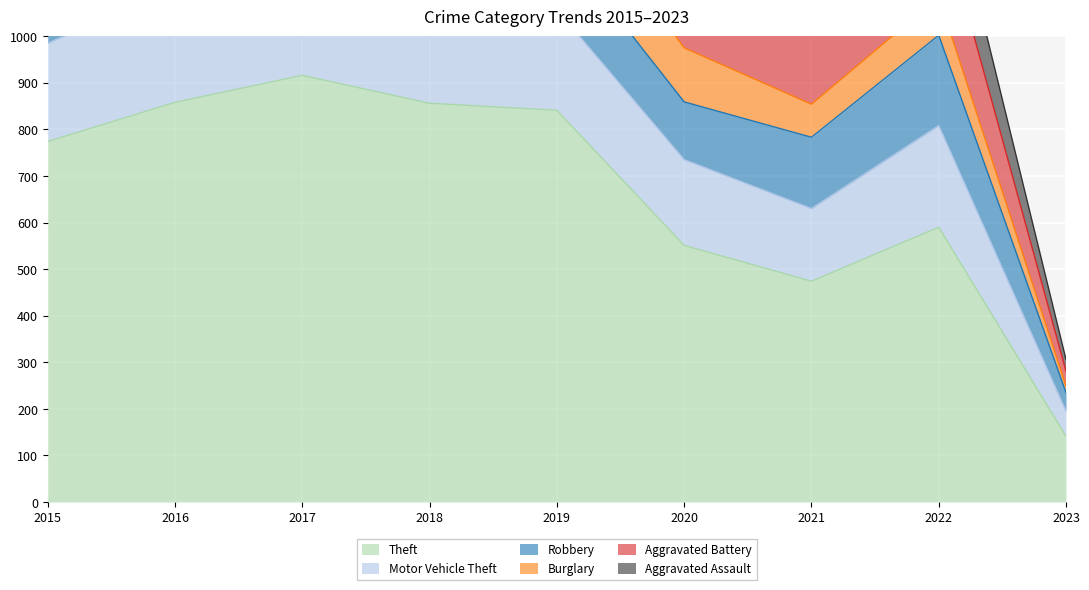

True or false: Burglary has a value of 312 at 2018.

False